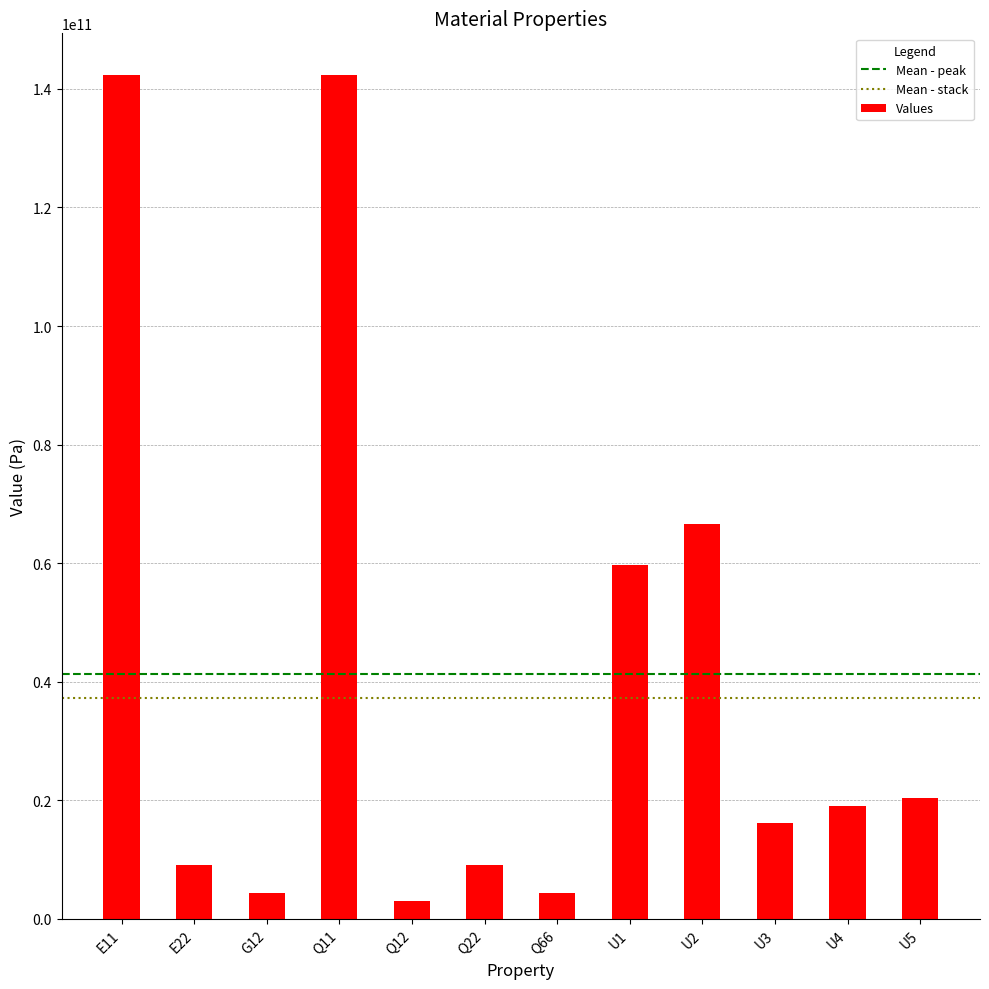

The value at U3 is 7865947614.5. True or false?

False